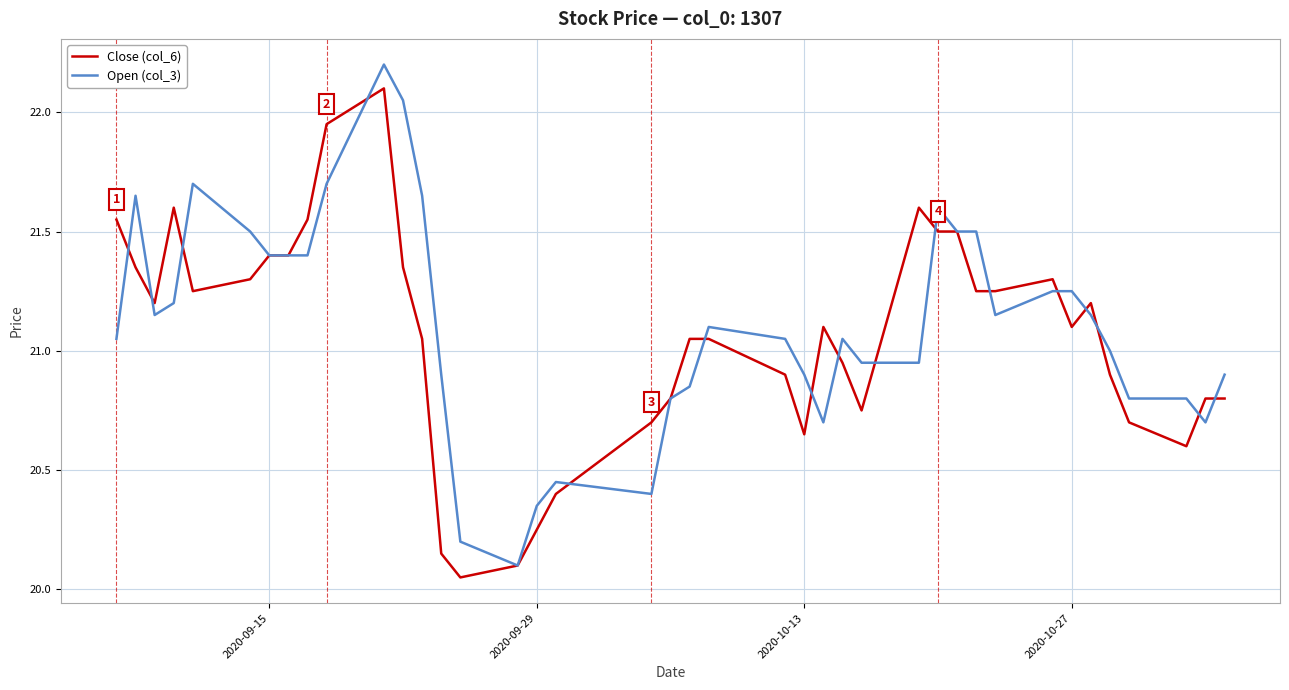

What is the greatest value displayed?

22.2